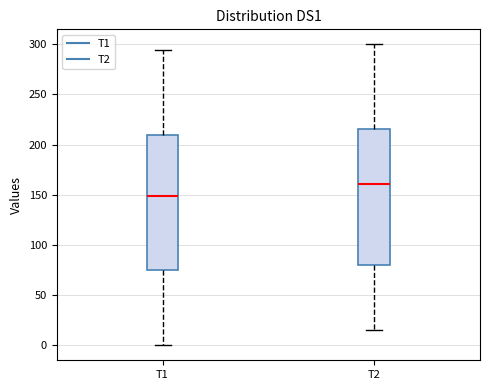

Reading left to right, read every box against the y-axis: the position of its median line, the range the box covers, and the ends of its whiskers. The values are not printed on the chart, so give them approximately, as read against the axis.

T1: median 150, box 75 to 210, whiskers 0 to 295
T2: median 160, box 80 to 215, whiskers 15 to 300